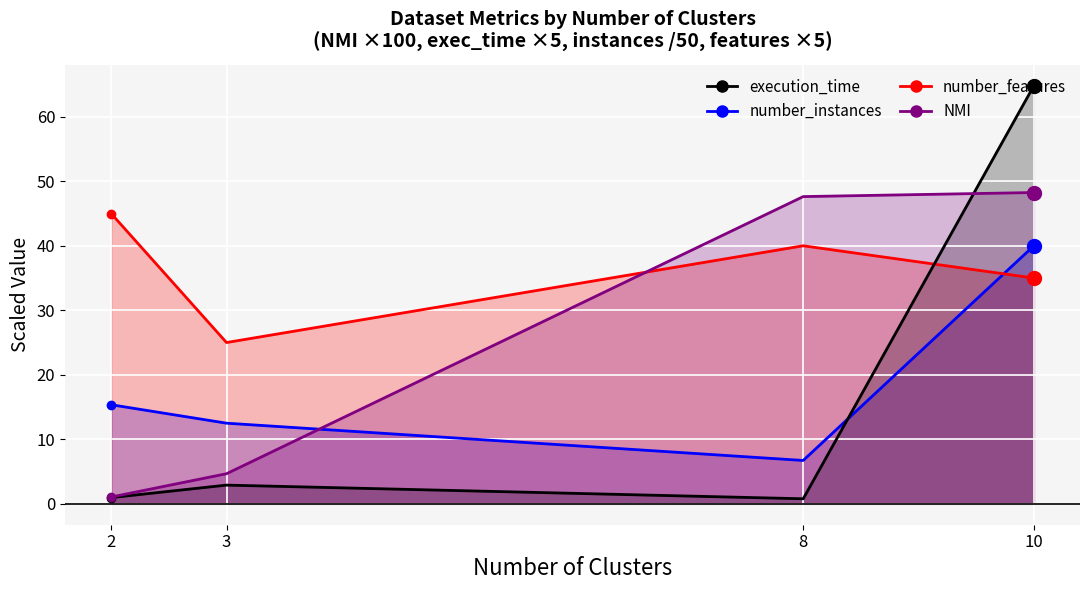

How many data points in NMI are less than 47?

2